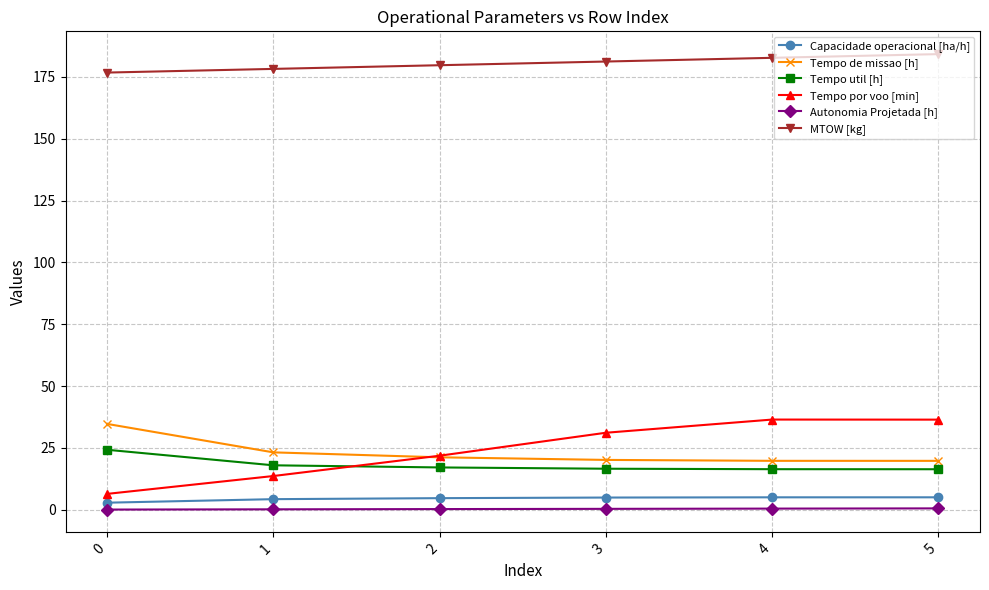

Rank the series at 4 from lowest to highest value.

Autonomia Projetada [h], Capacidade operacional [ha/h], Tempo util [h], Tempo de missao [h], Tempo por voo [min], MTOW [kg]